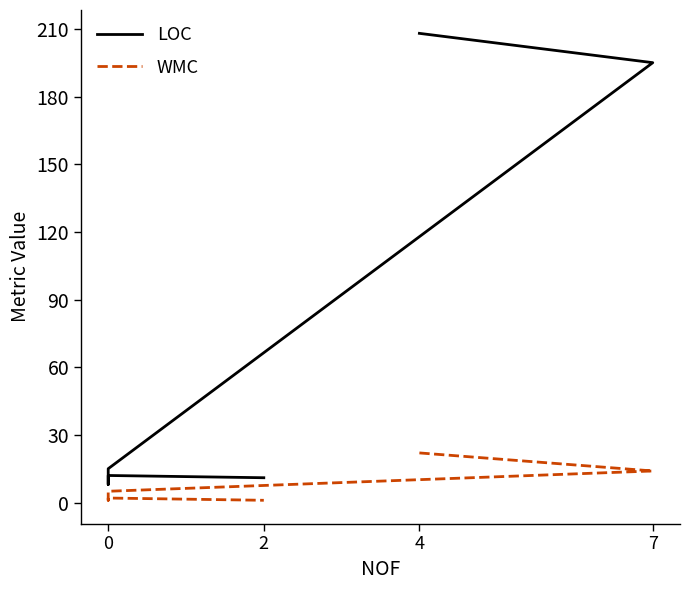

How many data points in WMC are less than 5?

3